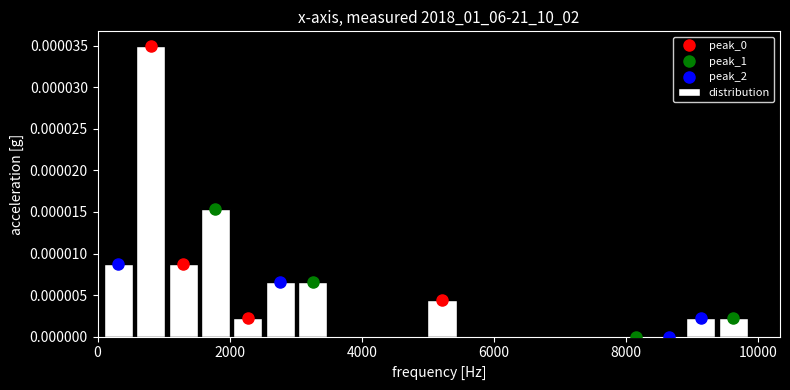

Read against the x-axis, roughly where is the centre of the tallest bar?

800